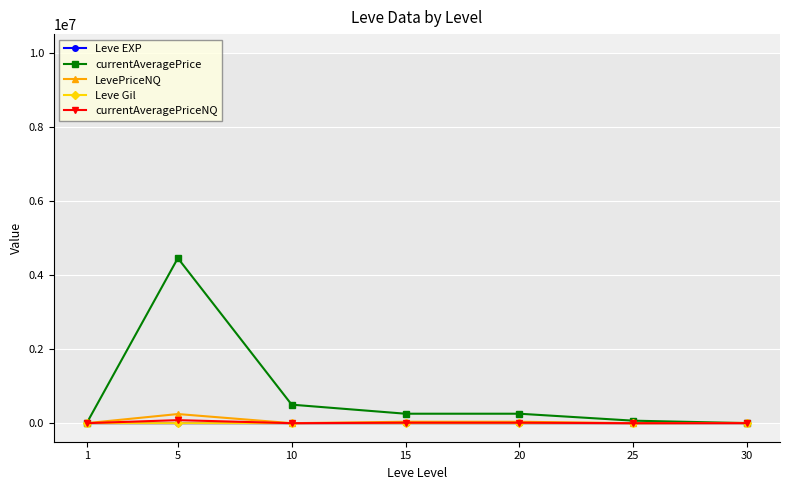

What is the difference between the highest and lowest values at 15?

255760.9